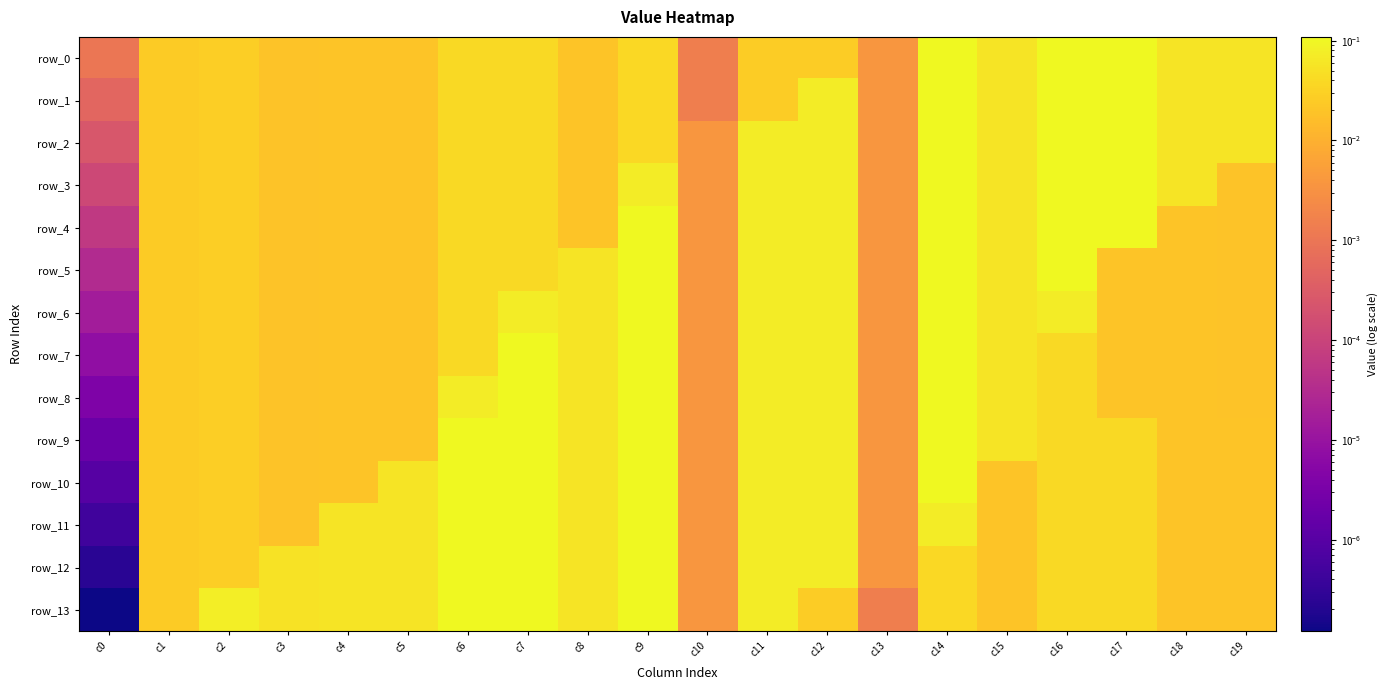

Count the number of data series in this chart.

14